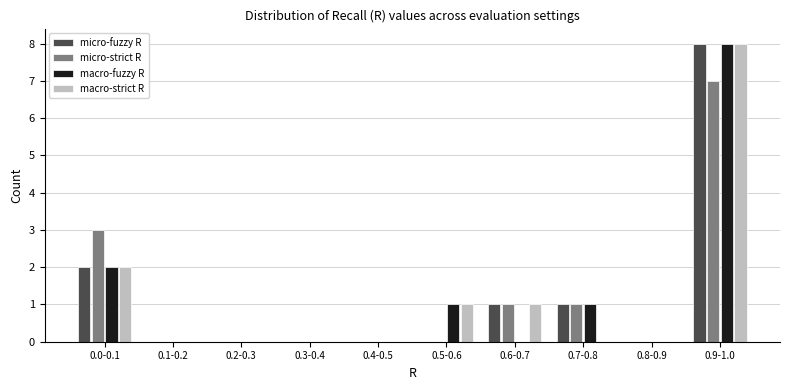

What is the sum of all micro-strict R values?

12